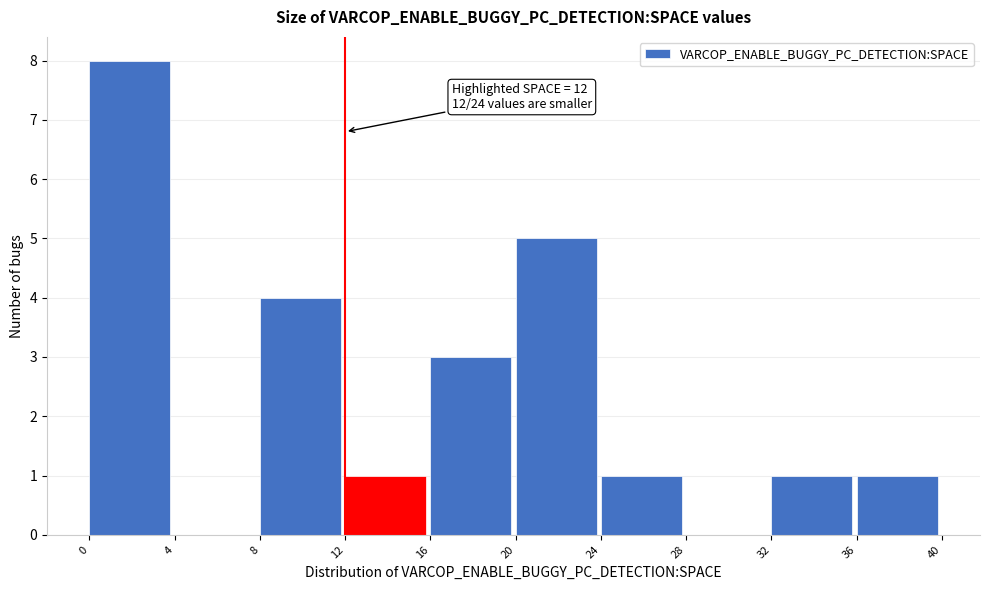

Which range on the x-axis has the tallest bar?

0 to 4